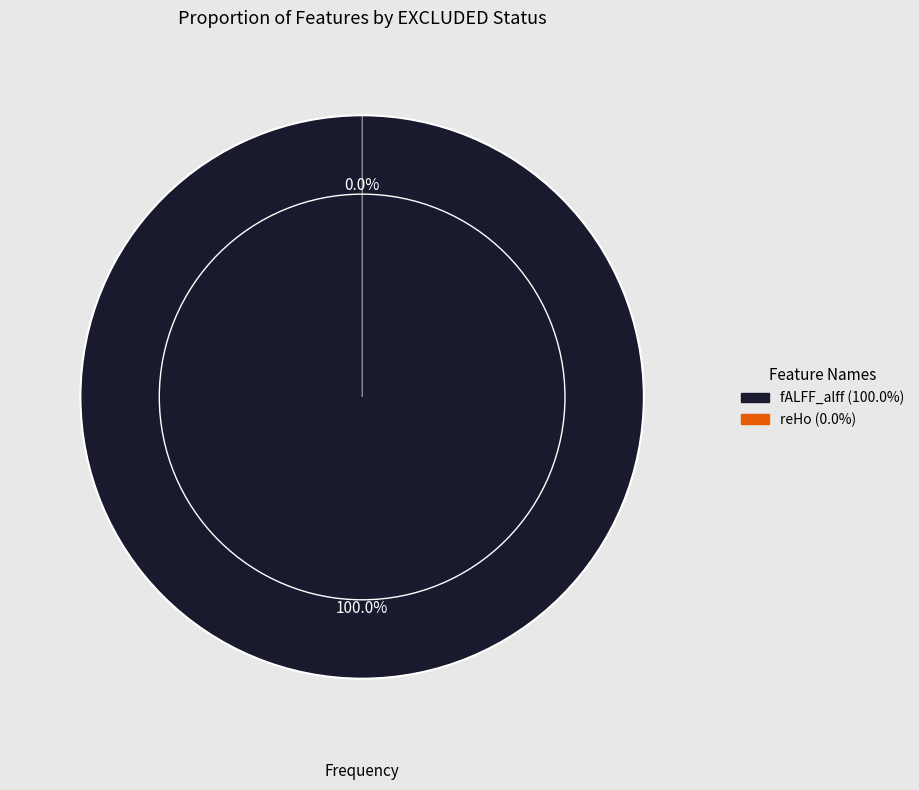

Between reHo and fALFF_alff, which is larger?

fALFF_alff